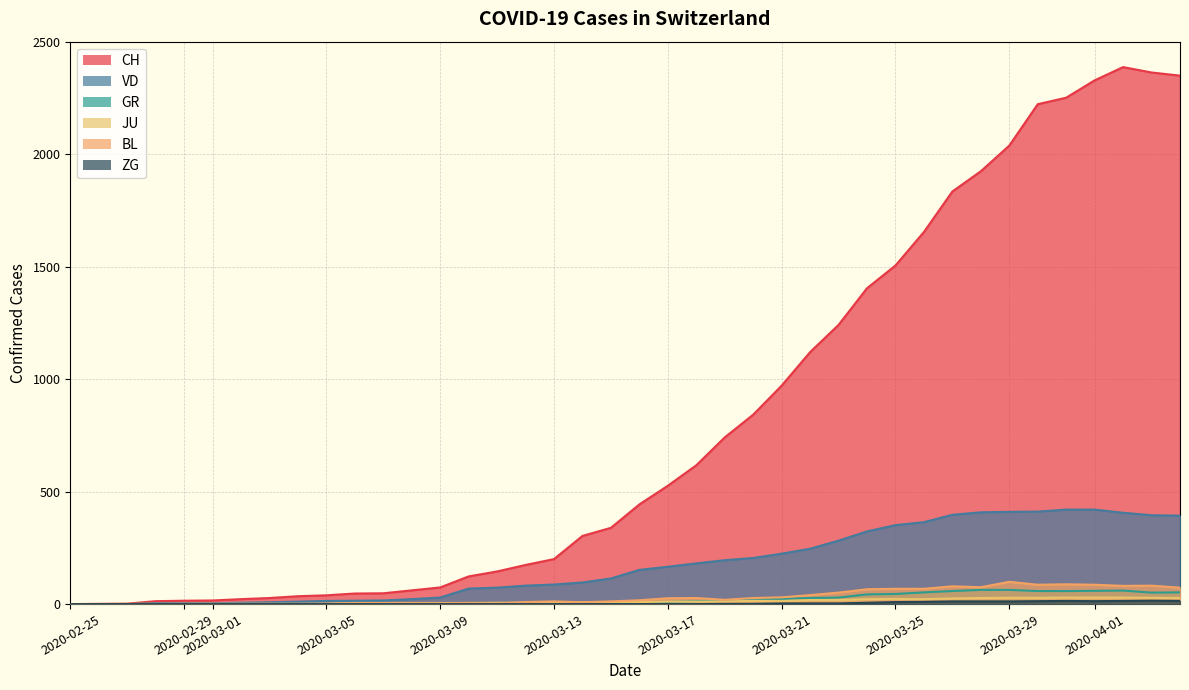

Reading left to right, transcribe all the data shown in this chart.

CH: 0	1	2	13	15	16	22	27	35	39	47	48	61	74	123	145	174	200	303	339	443	526	617	741	842	971	1120	1241	1404	1505	1654	1834	1924	2038	2222	2251	2328	2387	2363	2349
VD: 0	0	0	4	4	4	6	8	11	14	15	16	22	29	69	73	82	87	96	114	152	166	181	195	205	224	246	282	323	351	364	397	408	410	411	420	420	406	395	393
GR: 0	0	0	0	0	0	0	0	0	0	0	0	0	0	0	0	0	0	6	0	9	9	13	18	24	24	27	29	43	45	52	58	63	63	58	58	59	60	51	52
JU: 0	0	1	1	1	1	1	1	1	2	5	5	5	5	5	6	6	8	8	9	9	11	11	12	14	13	18	18	22	23	22	25	27	28	28	29	29	29	28	27
BL: 0	0	0	0	1	1	1	1	1	1	4	4	4	4	5	3	9	12	8	12	17	26	27	19	27	30	40	51	66	68	68	79	75	99	86	88	86	81	82	73
ZG: 0	0	0	0	0	0	0	0	0	0	0	0	0	0	0	0	0	0	0	0	0	0	0	1	1	3	3	3	6	9	10	12	12	12	13	14	13	14	15	14